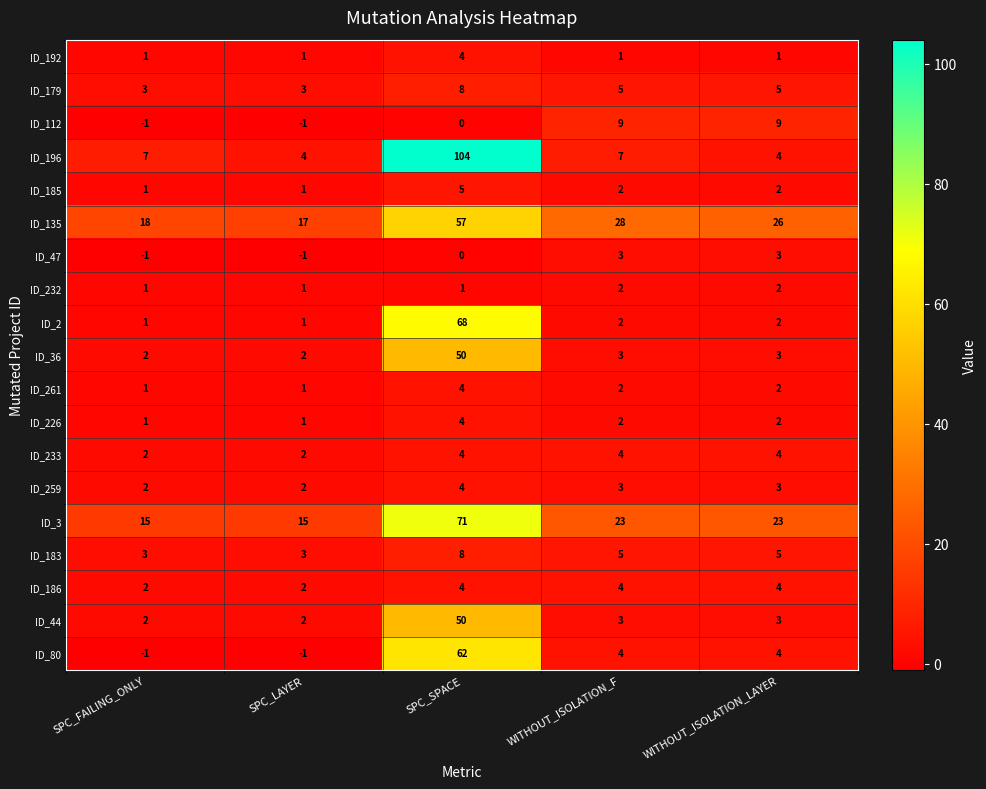

Which series has the largest range (max minus min)?

ID_196